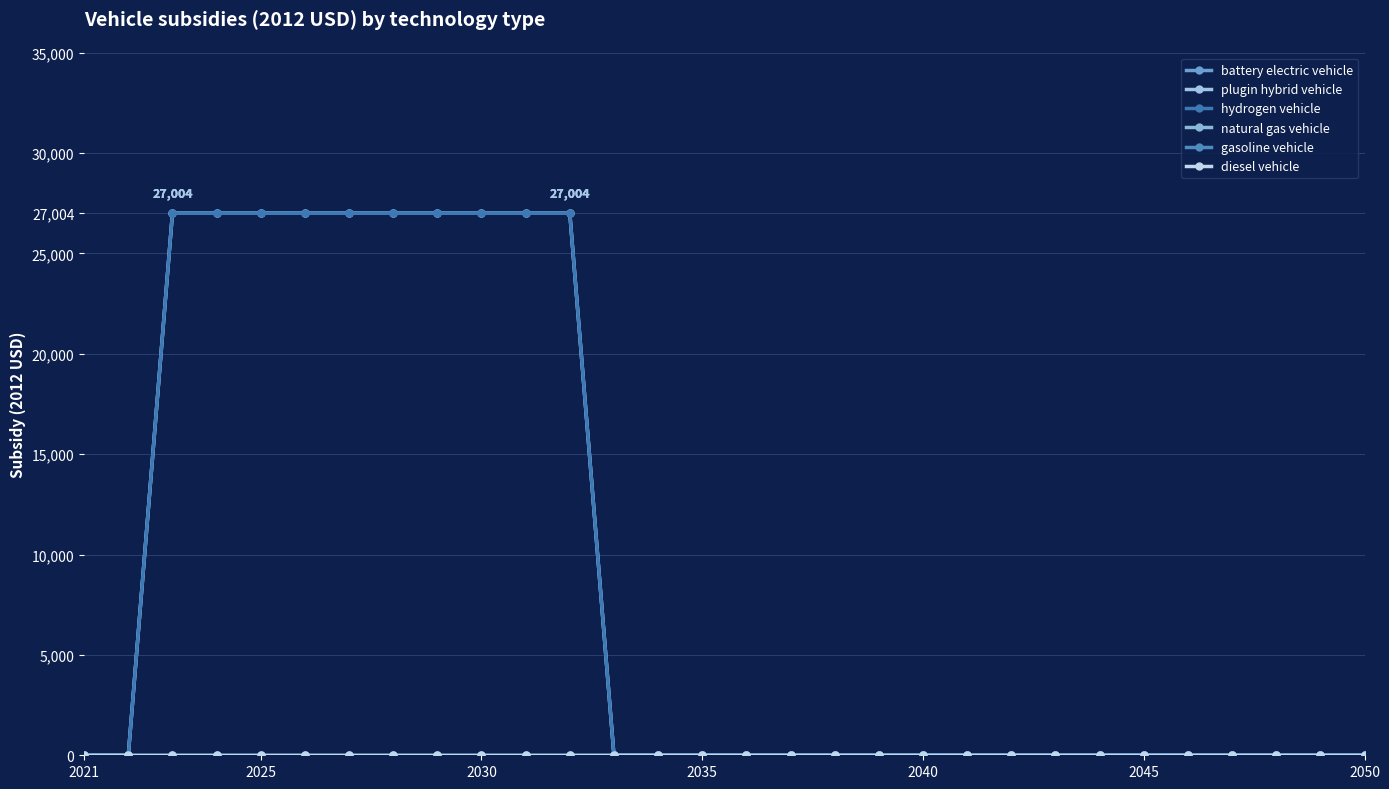

Reading right to left, transcribe all the data shown in this chart.

battery electric vehicle: 0	0	0	0	0	0	0	0	0	0	0	0	0	0	0	0	0	0	27004	27004	27004	27004	27004	27004	27004	27004	27004	27004	0	0
plugin hybrid vehicle: 0	0	0	0	0	0	0	0	0	0	0	0	0	0	0	0	0	0	27004	27004	27004	27004	27004	27004	27004	27004	27004	27004	0	0
hydrogen vehicle: 0	0	0	0	0	0	0	0	0	0	0	0	0	0	0	0	0	0	27004	27004	27004	27004	27004	27004	27004	27004	27004	27004	0	0
natural gas vehicle: 0	0	0	0	0	0	0	0	0	0	0	0	0	0	0	0	0	0	0	0	0	0	0	0	0	0	0	0	0	0
gasoline vehicle: 0	0	0	0	0	0	0	0	0	0	0	0	0	0	0	0	0	0	0	0	0	0	0	0	0	0	0	0	0	0
diesel vehicle: 0	0	0	0	0	0	0	0	0	0	0	0	0	0	0	0	0	0	0	0	0	0	0	0	0	0	0	0	0	0